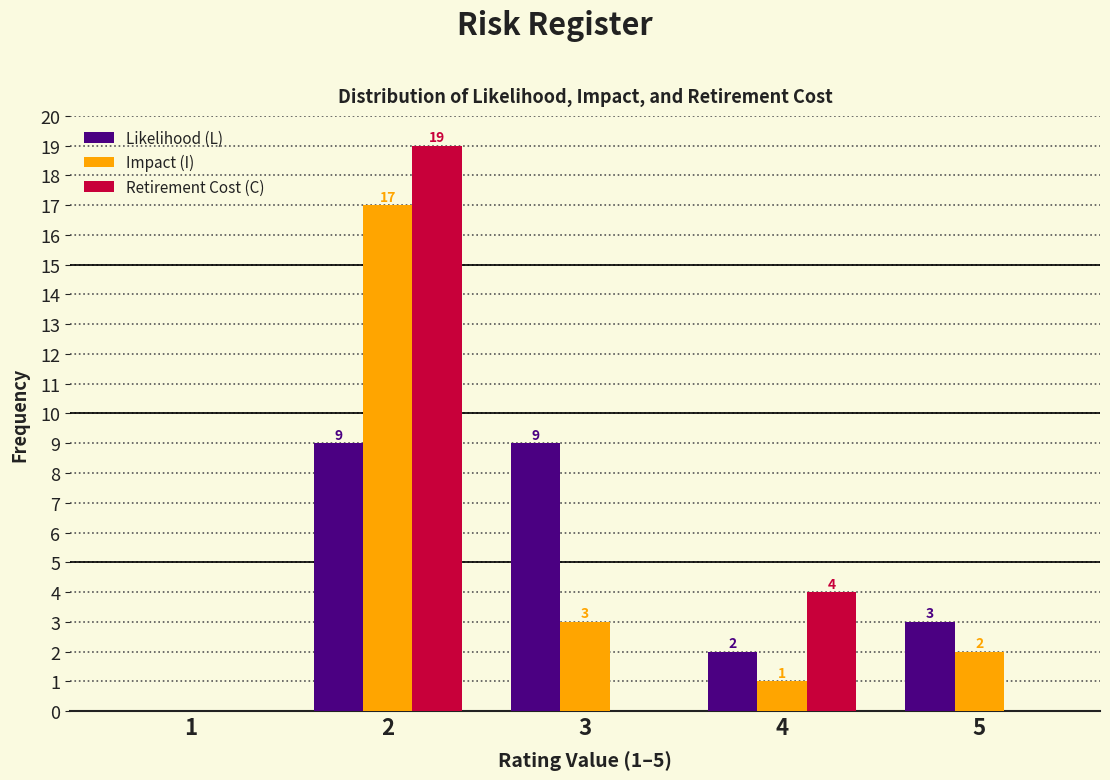

Reading right to left, list all the values displayed in this chart.

Likelihood (L): 5=3	4=2	3=9	2=9	1=0
Impact (I): 5=2	4=1	3=3	2=17	1=0
Retirement Cost (C): 5=0	4=4	3=0	2=19	1=0